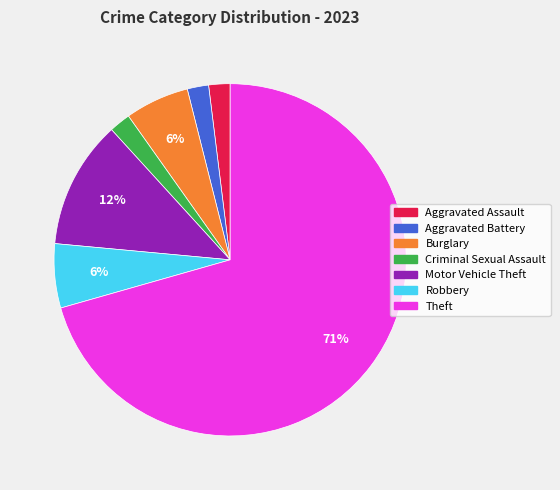

To the nearest percent, what is the average slice percentage?

14%